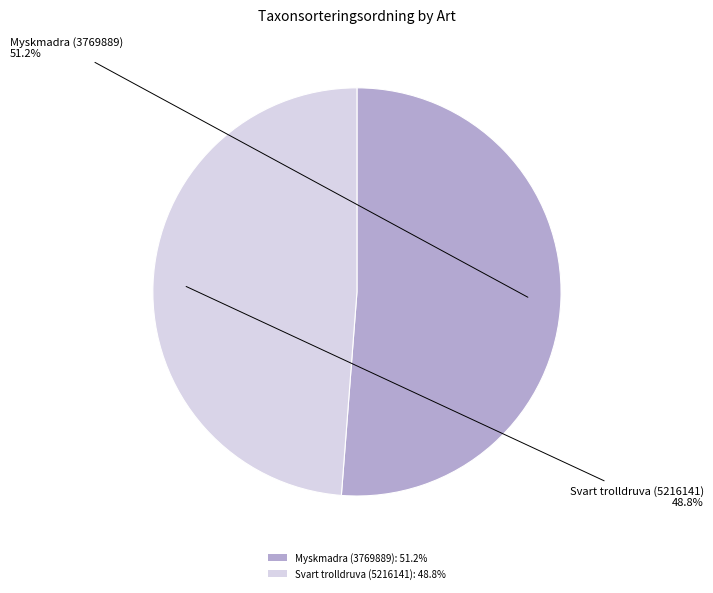

To the nearest percent, what percentage of the pie is Svart trolldruva (5216141)?

49%